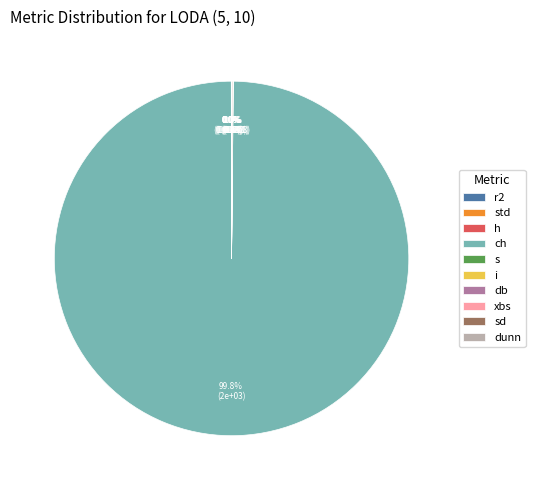

Is it true that s is 1% of the pie?

False